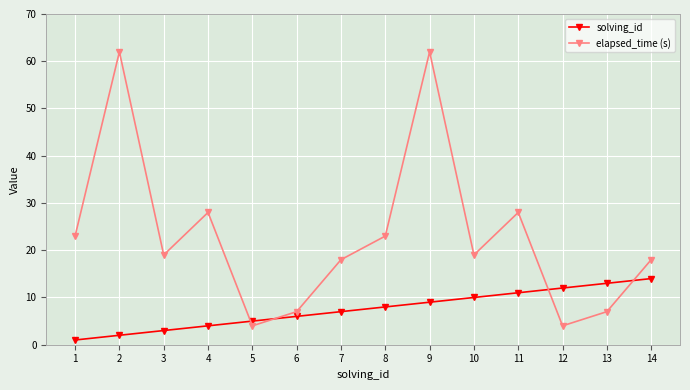

Is it true that elapsed_time (s) equals 62 at 9?

True